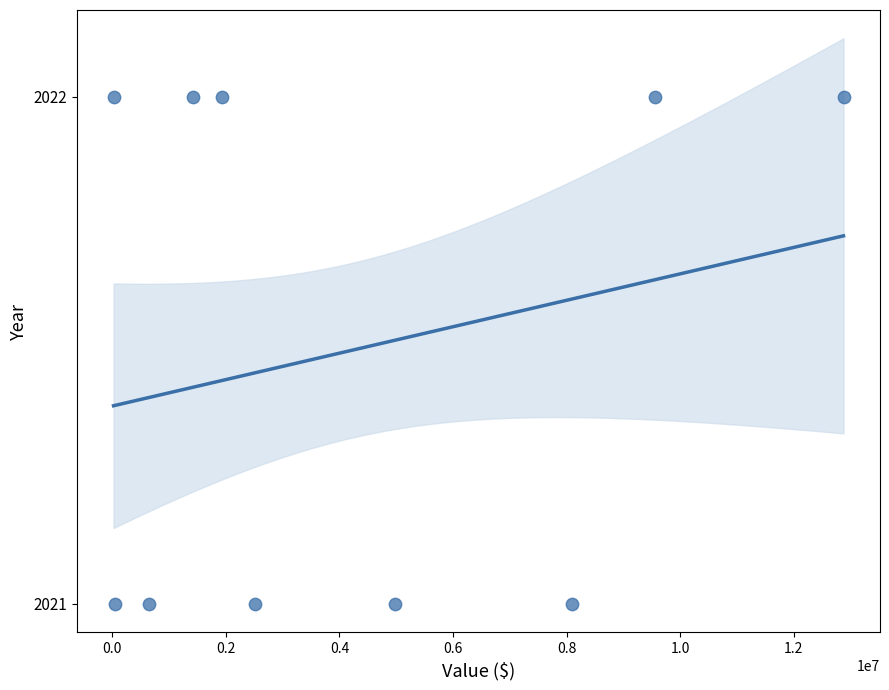

What is the average Y value?

2022